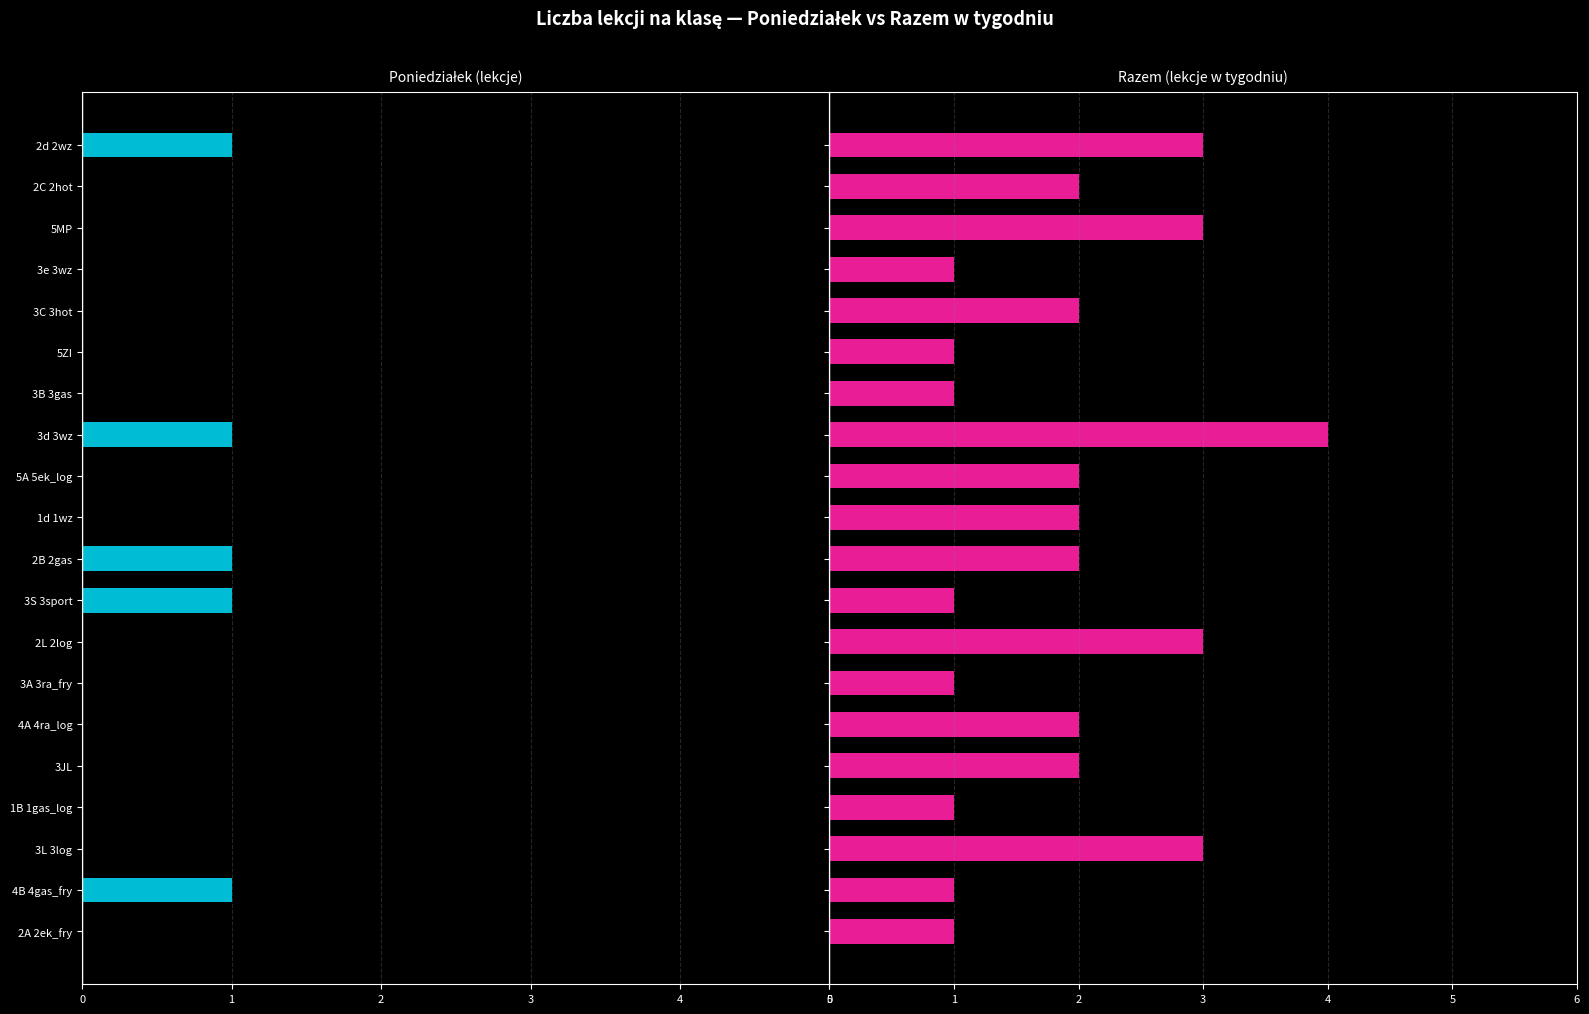

Count the Razem values in the range 1 to 3.

19